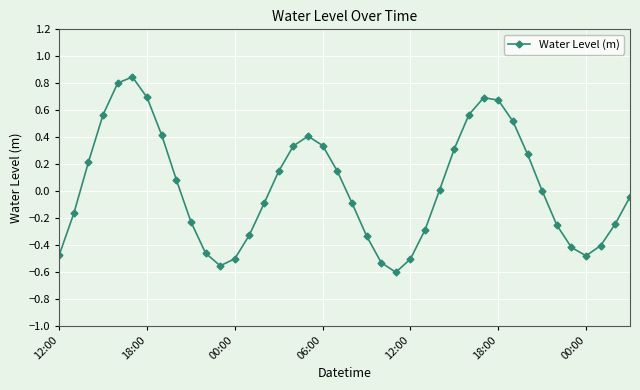

How many points are higher than both their immediate neighbors (excluding endpoints)?

3